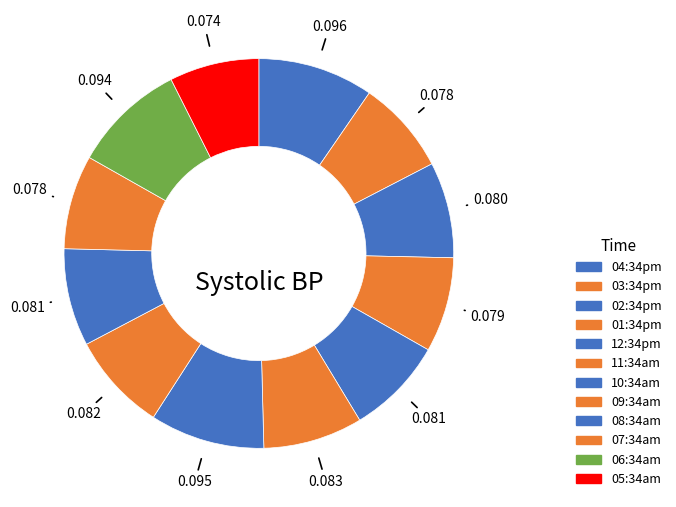

How many segments does this pie chart have?

12